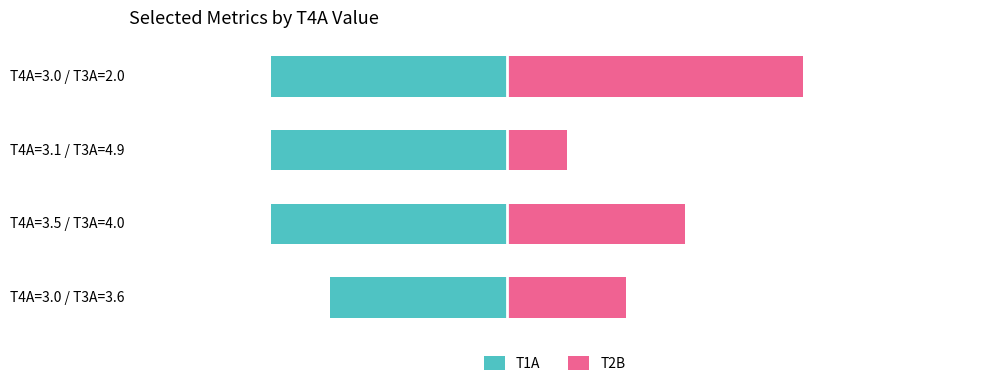

What is the value of the T1A bar at the 3rd from the left?

-4